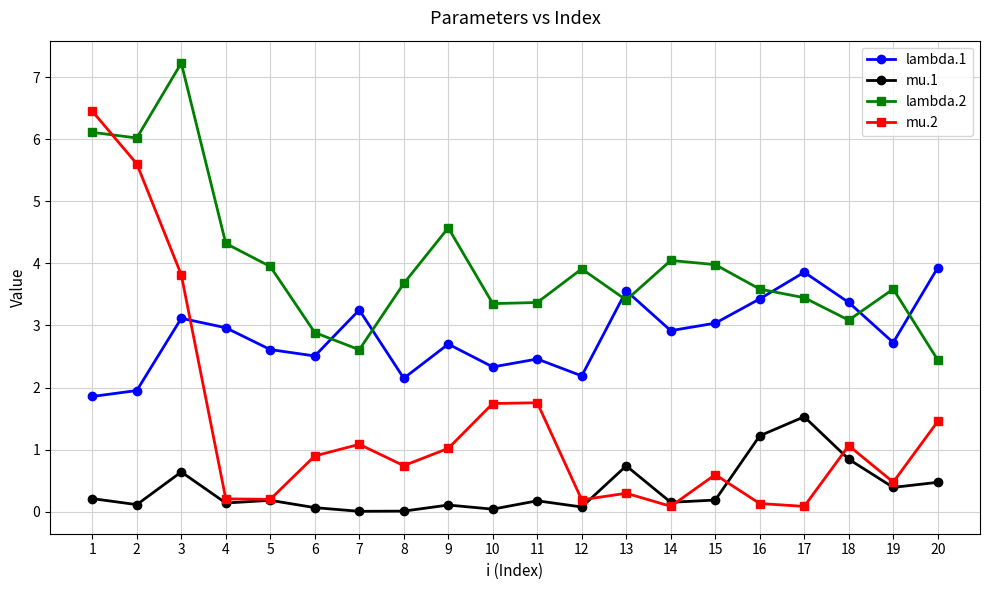

True or false: lambda.2 and mu.1 intersect in this chart.

False